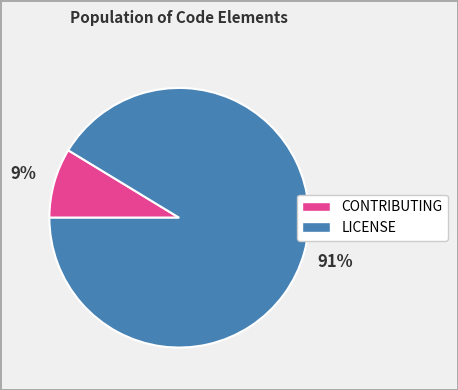

How many segments does this pie chart have?

2